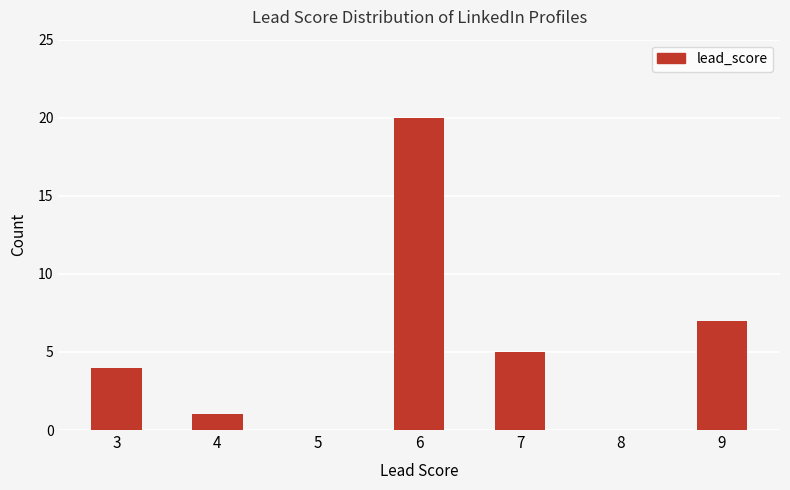

What is the greatest value displayed?

20